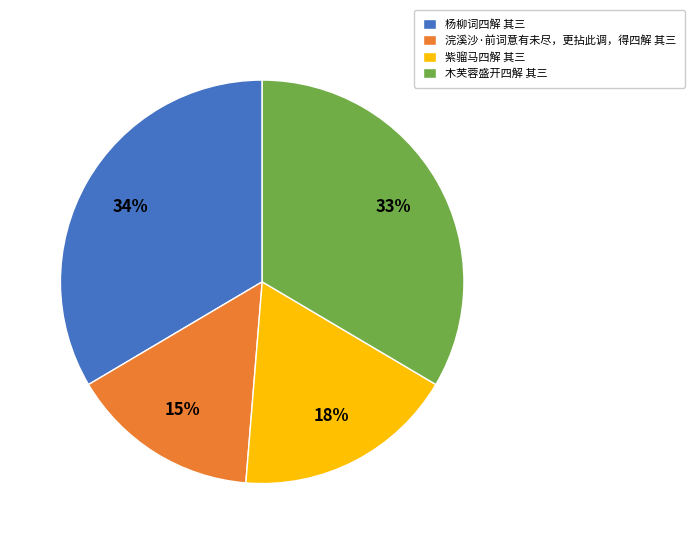

Between 紫骝马四解 其三 and 杨柳词四解 其三, which is larger?

杨柳词四解 其三